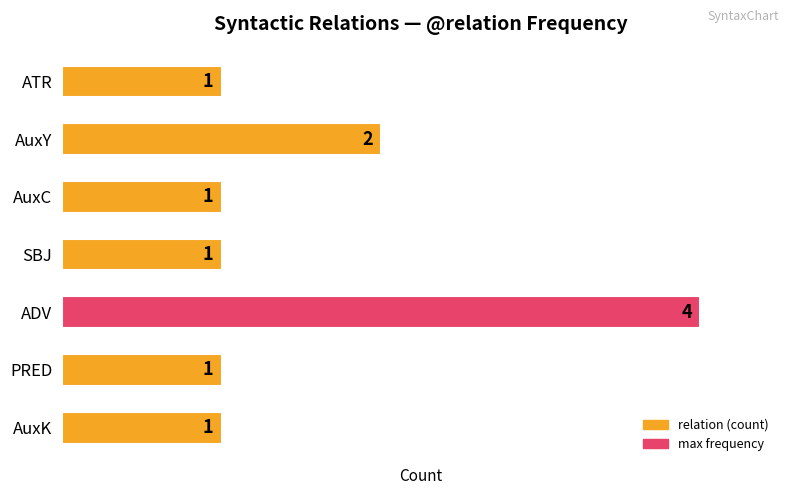

How many values are between 1 and 2?

6